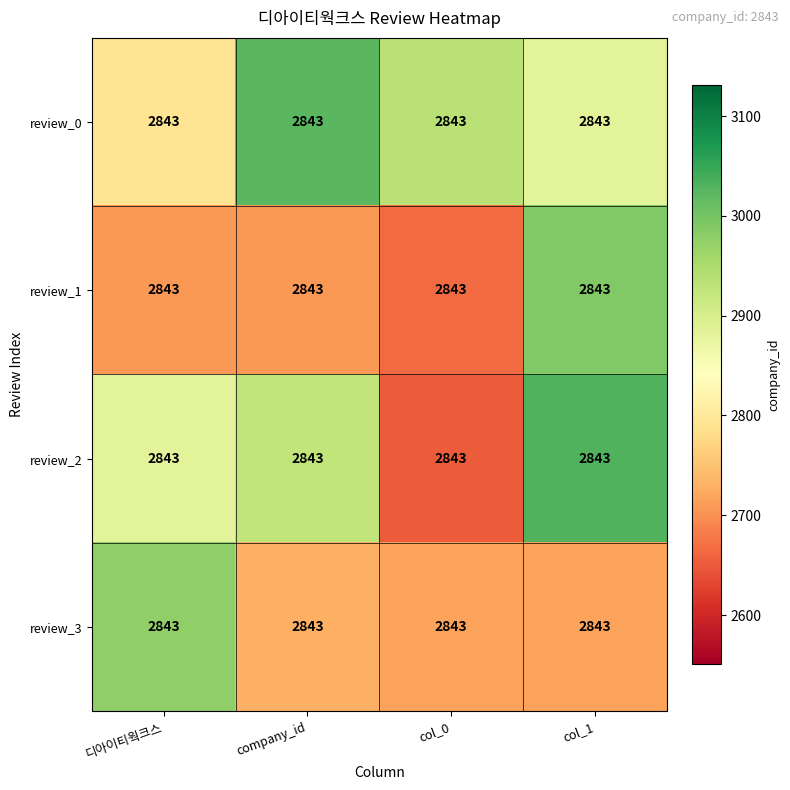

At which label is review_2 closest to 2841?

디아이티웍크스